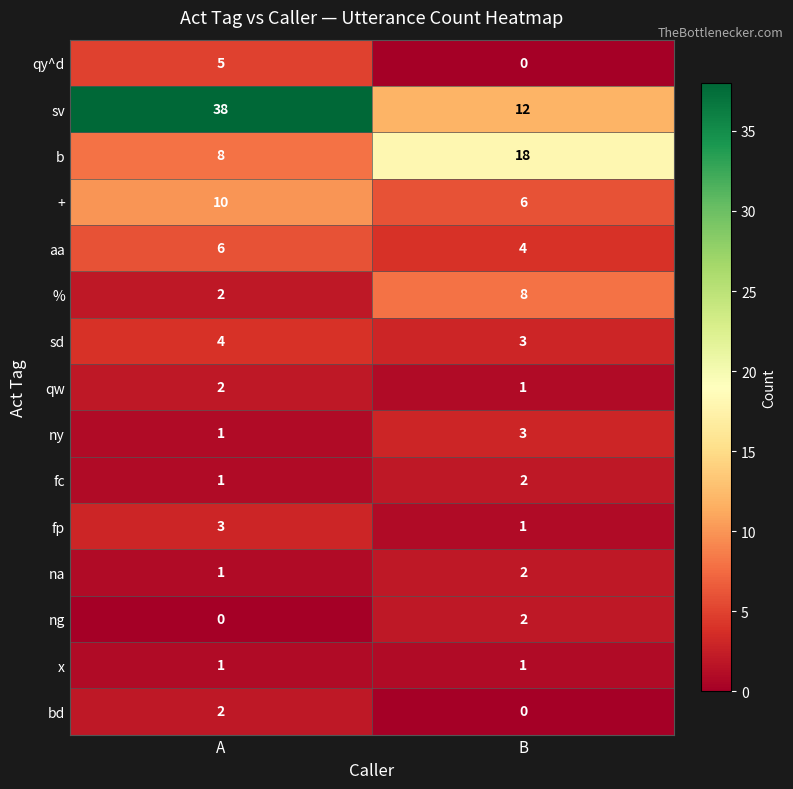

List the labels in order of % value, largest first.

B, A